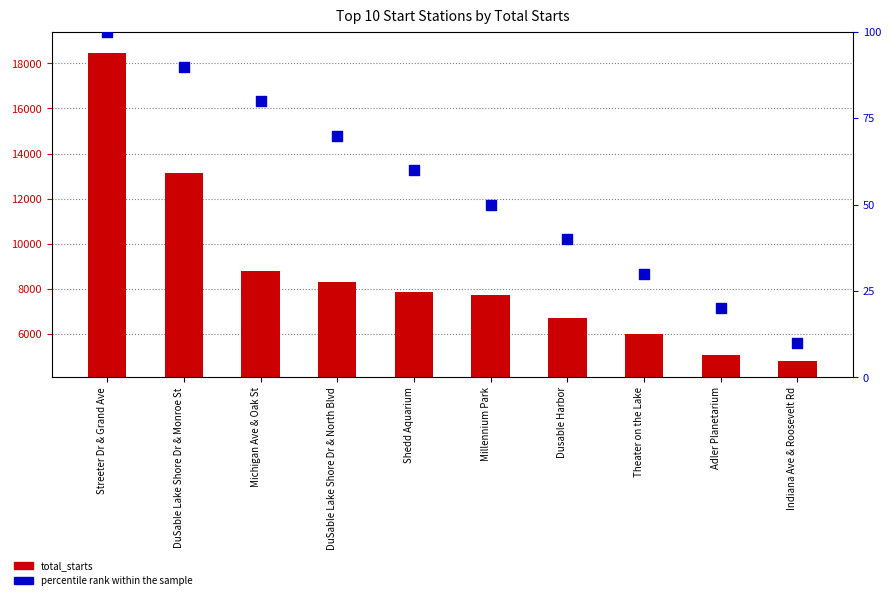

What is the total value across all series at Adler Planetarium?

5088